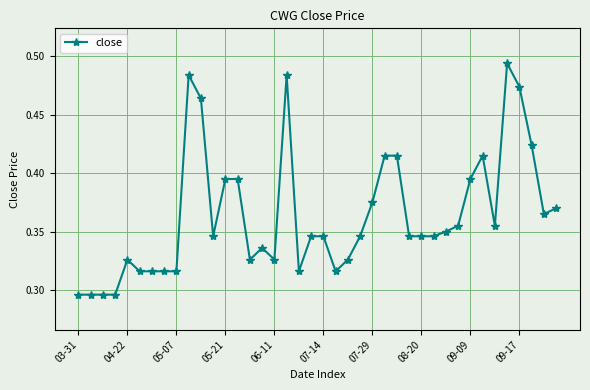

True or false: the data has more than 1 interior local peaks.

True